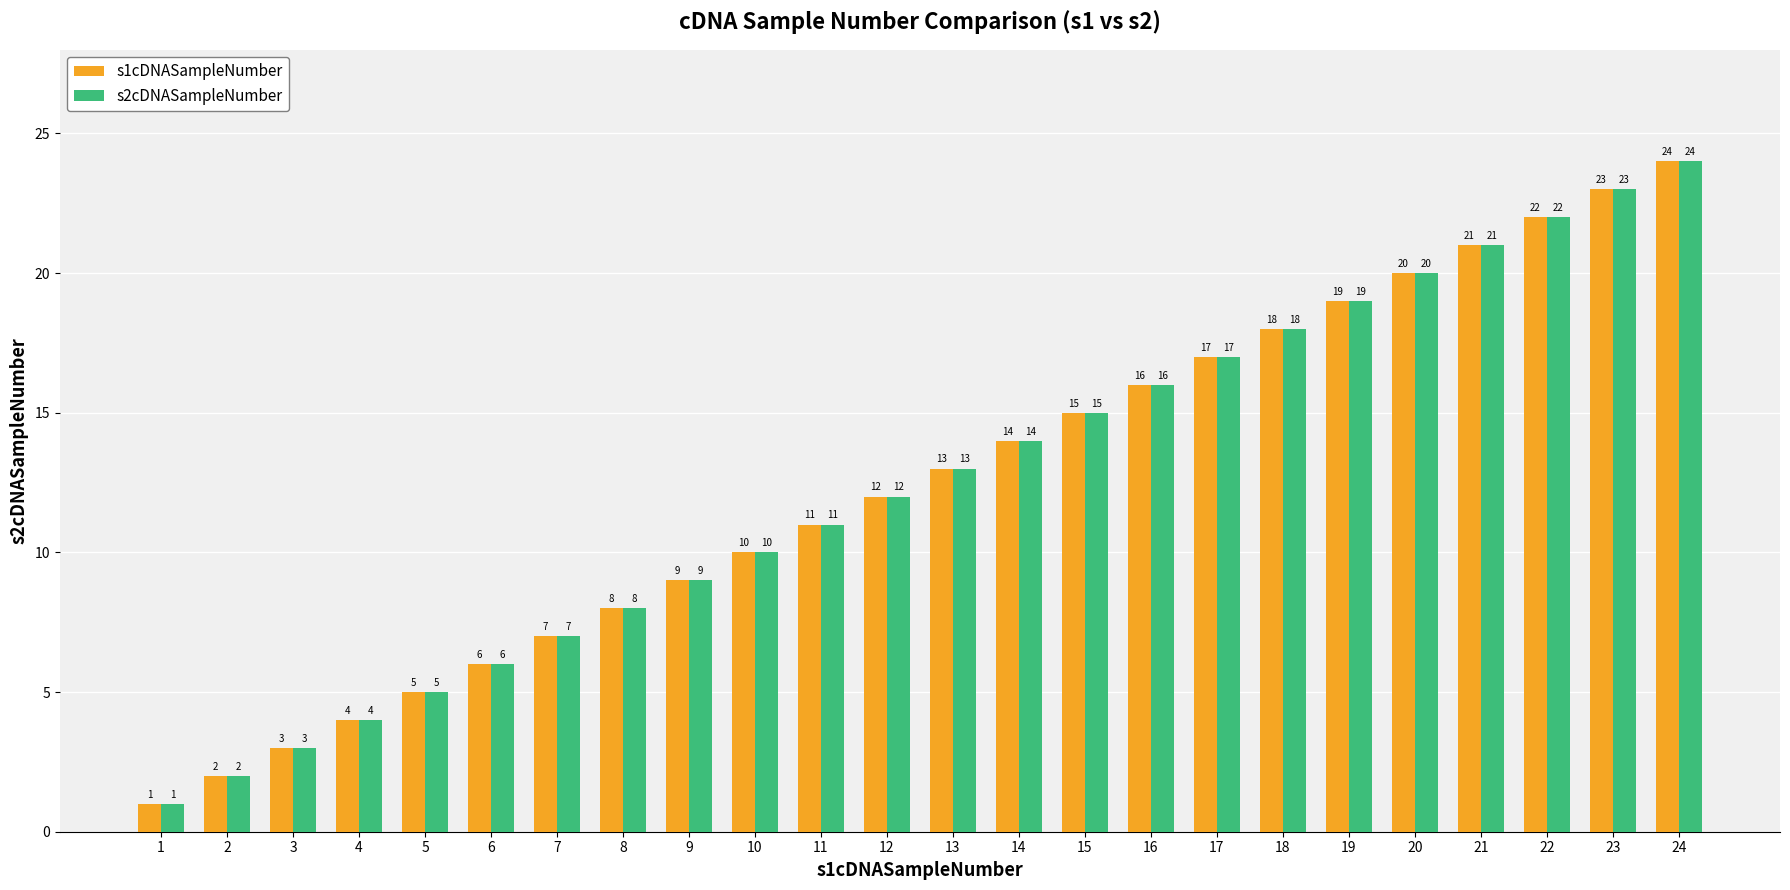

What is the difference between the s1cDNASampleNumber values at 7 and 11?

4